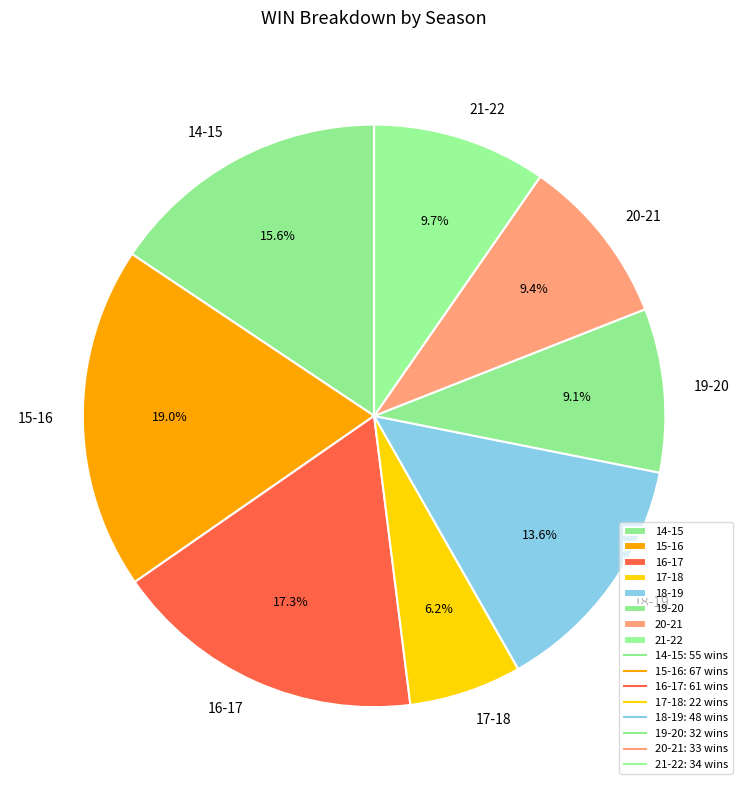

What percentage is NOT represented by 14-15?

84.4%